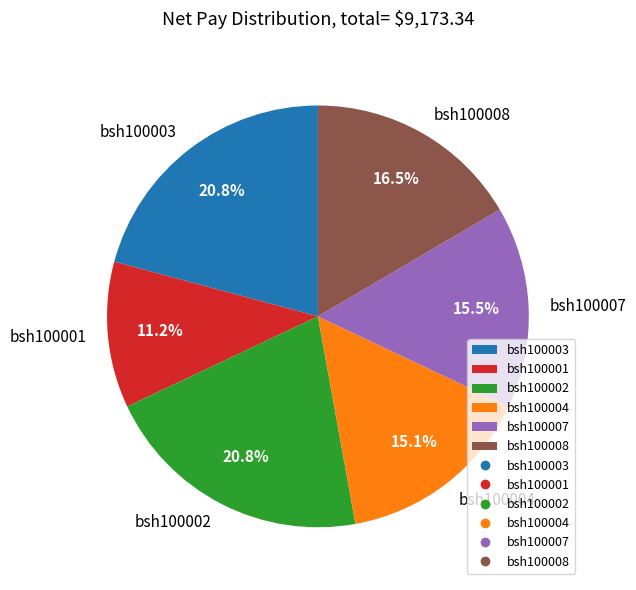

To the nearest percent, what is the combined percentage of bsh100007 and bsh100008?

32%